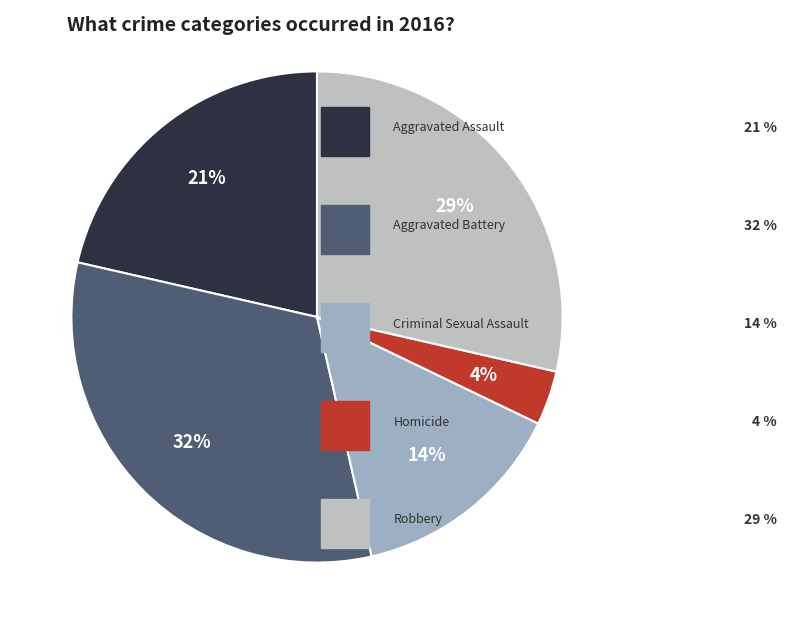

To the nearest percent, what is the average slice percentage?

20%